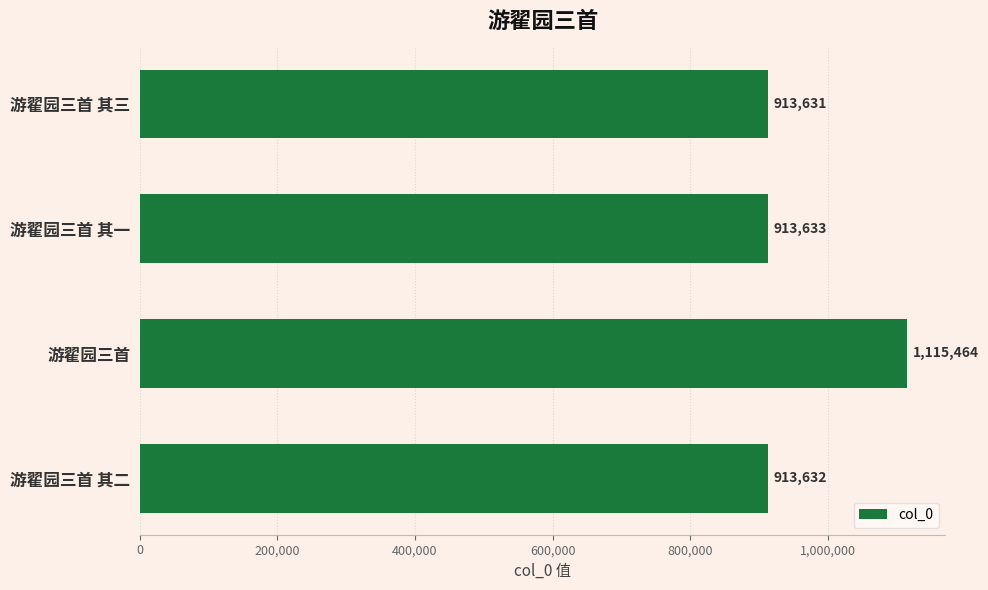

What is the difference between the maximum and minimum values?

201833